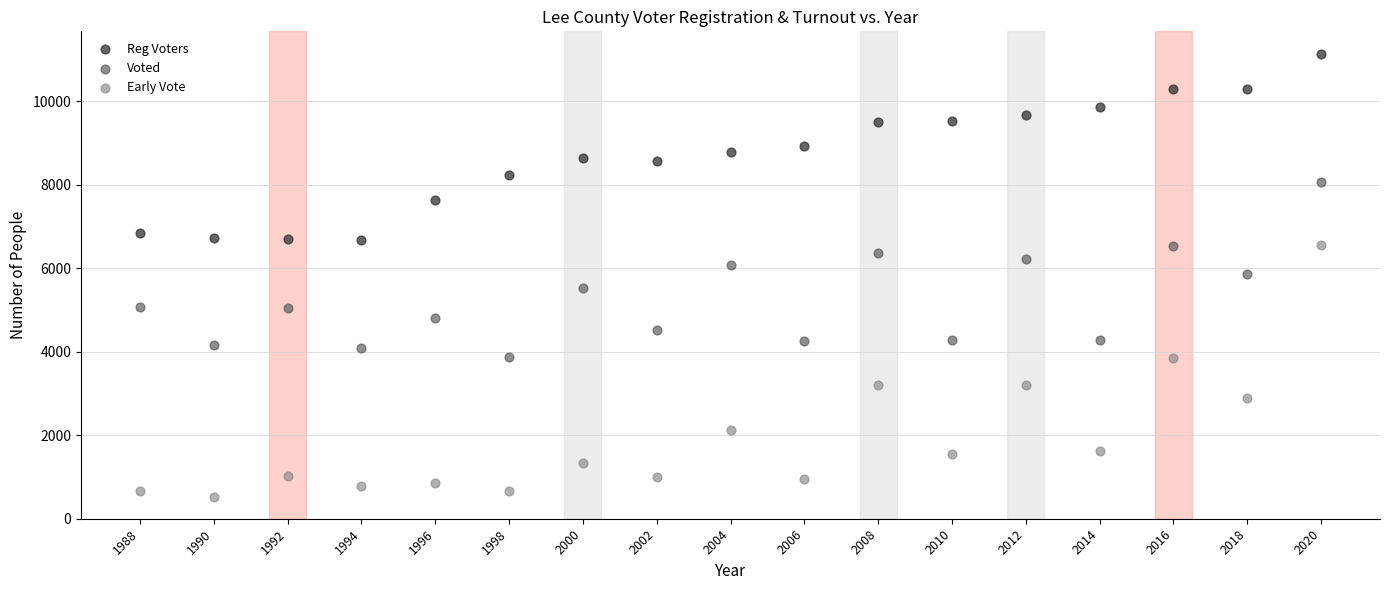

Which series reaches the minimum Y coordinate?

Early Vote